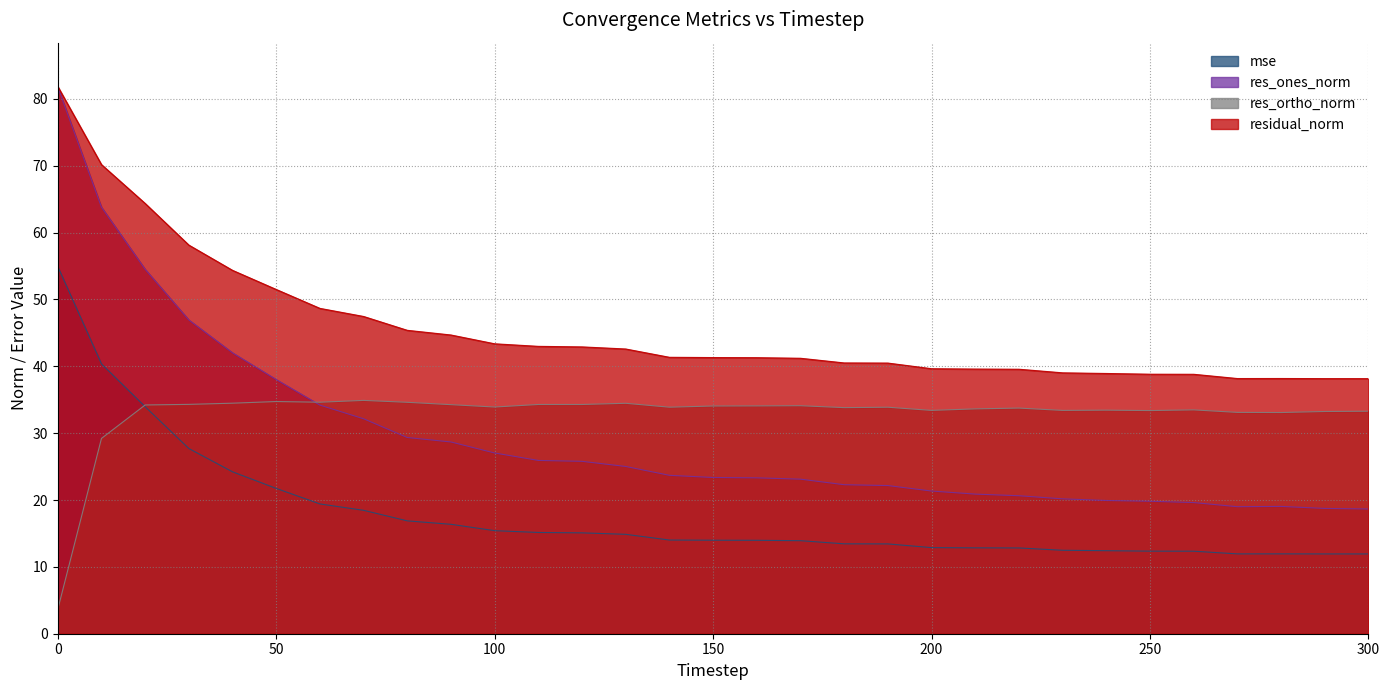

True or false: res_ones_norm has more than 1 points higher than both neighbors.

False